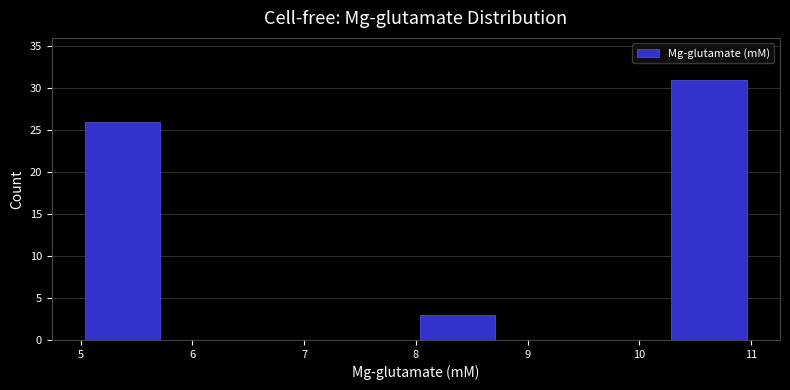

Reading left to right, list every bar in this chart as the range it spans on the x-axis followed by its height. Neither the bar edges nor the heights are printed on the chart, so give them approximately, as read against the axes.

5.00 to 5.75: 26
5.75 to 6.50: 0
6.50 to 7.25: 0
7.25 to 8.00: 0
8.00 to 8.75: 3
8.75 to 9.50: 0
9.50 to 10.25: 0
10.25 to 11.00: 31